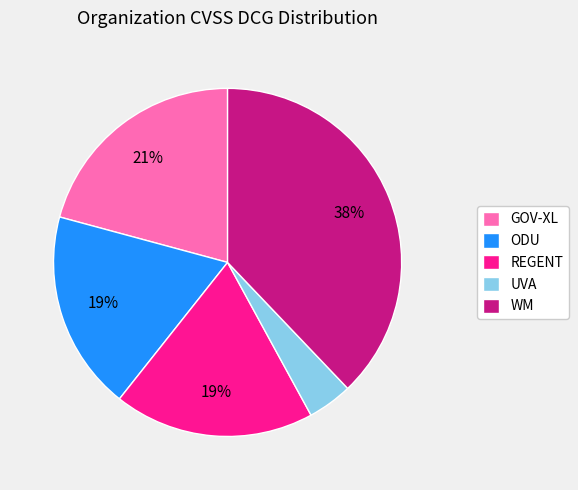

Is there a majority slice in this chart?

No